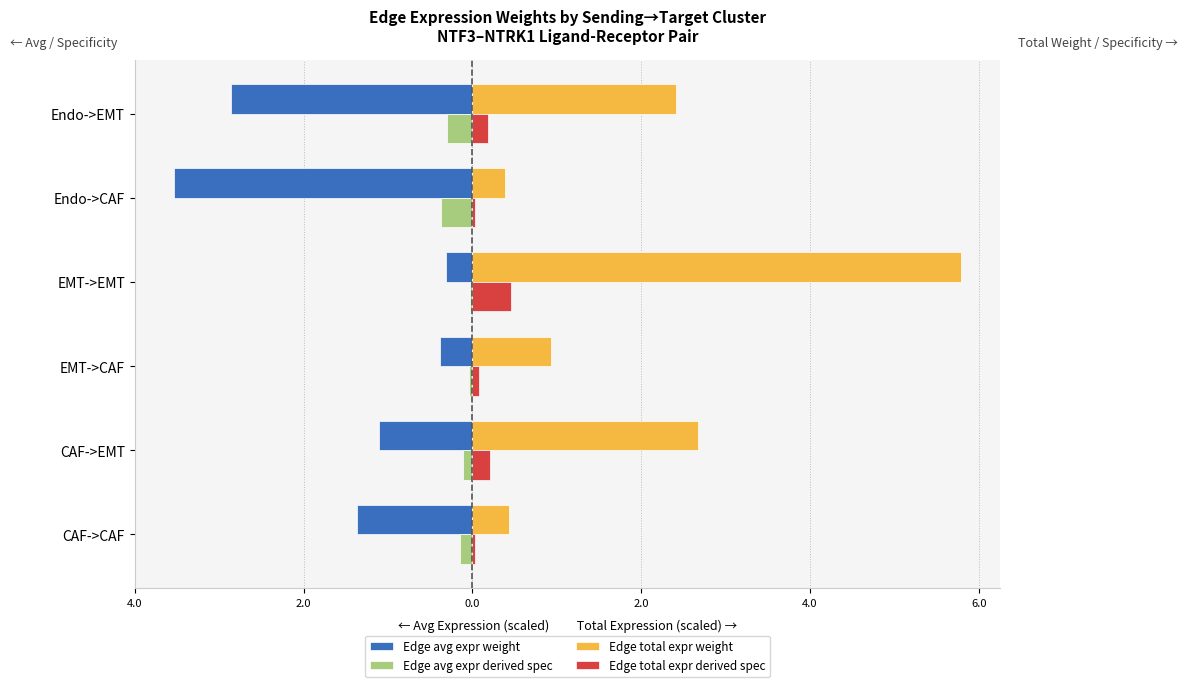

What are all the series names shown in the legend?

Edge avg expr weight, Edge avg expr derived spec, Edge total expr weight, Edge total expr derived spec